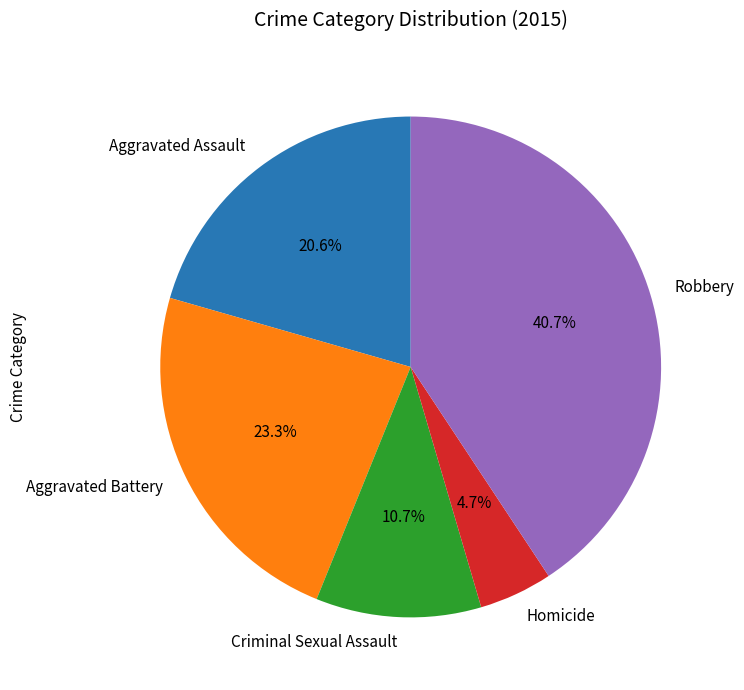

What percentage is the Homicide slice, to the nearest percent?

5%